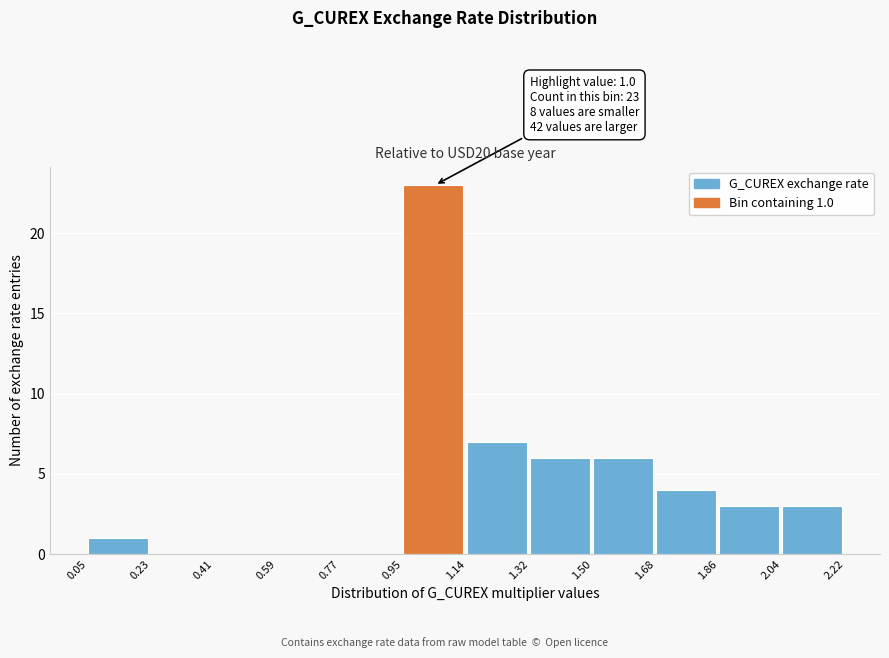

Which range on the x-axis has the tallest bar?

0.95 to 1.14